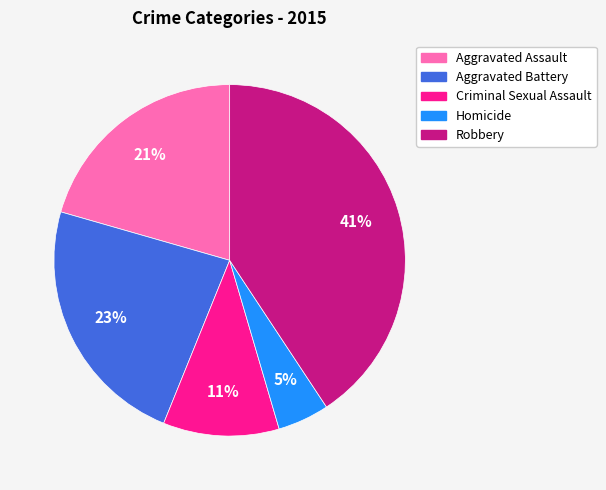

What is the largest slice in the pie chart?

Robbery